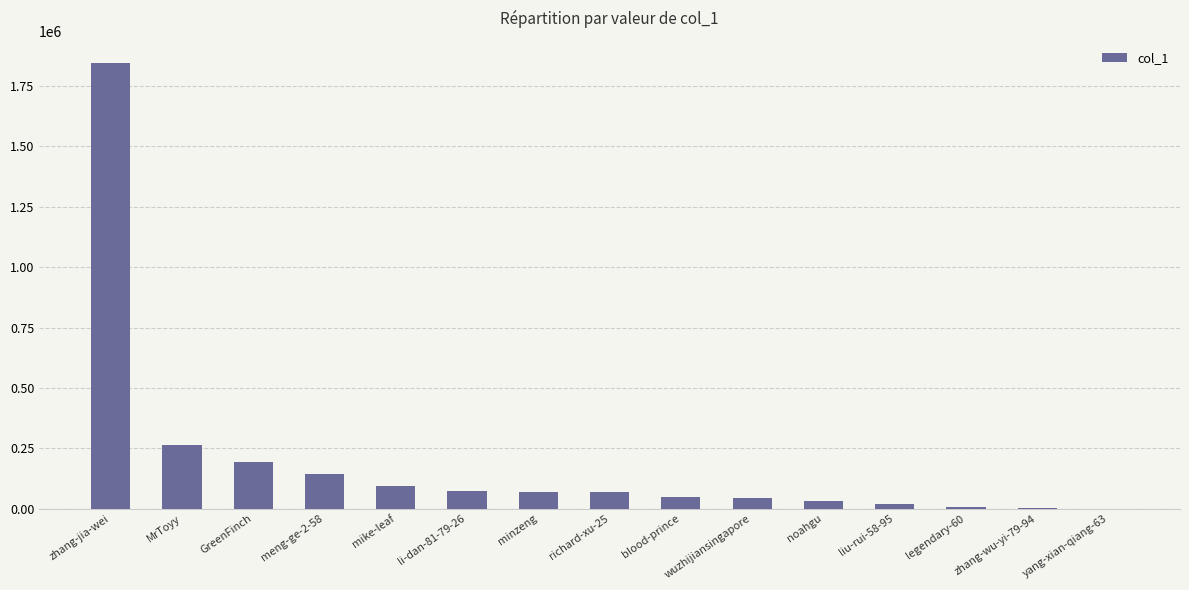

Where is the data nearest to the value 922933?

MrToyy